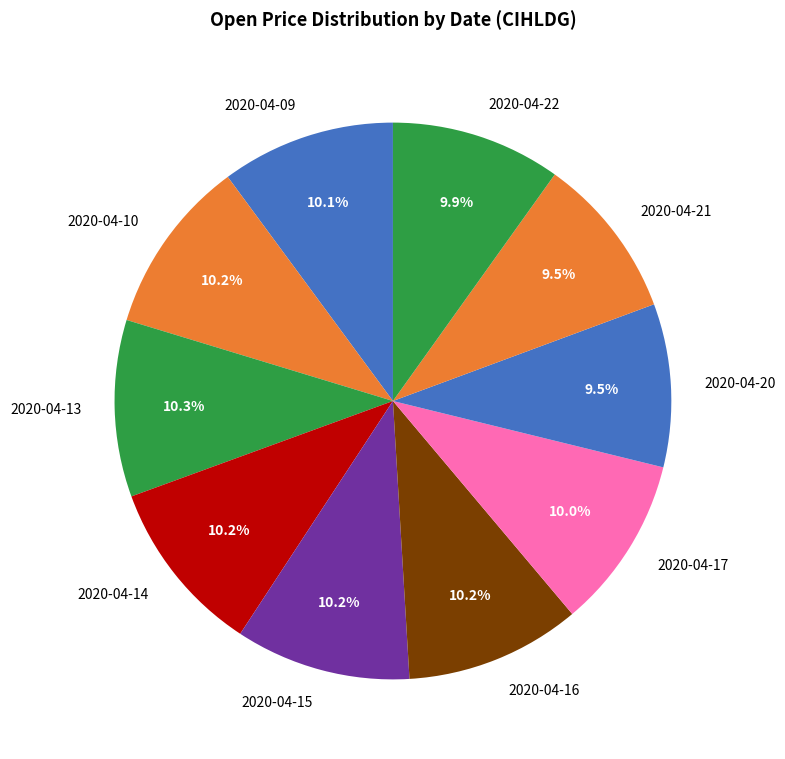

Does 2020-04-17 represent more than half of the total?

No